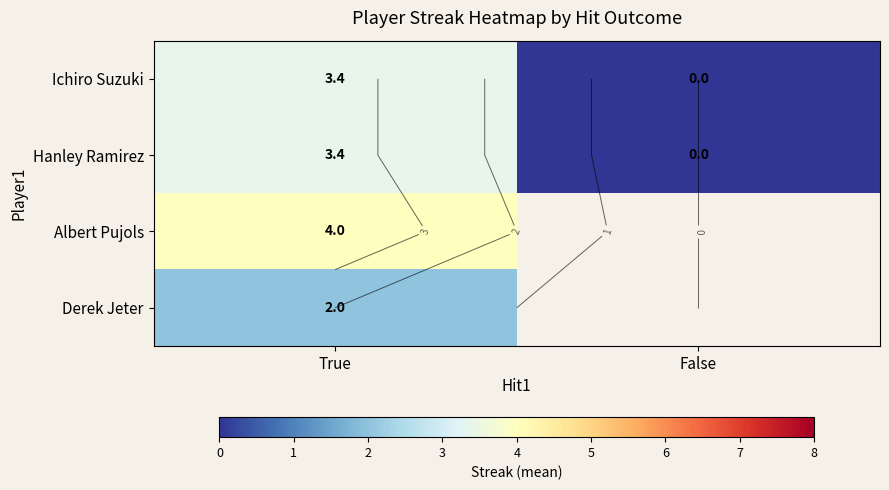

What is the average value of the Ichiro Suzuki series?

1.7